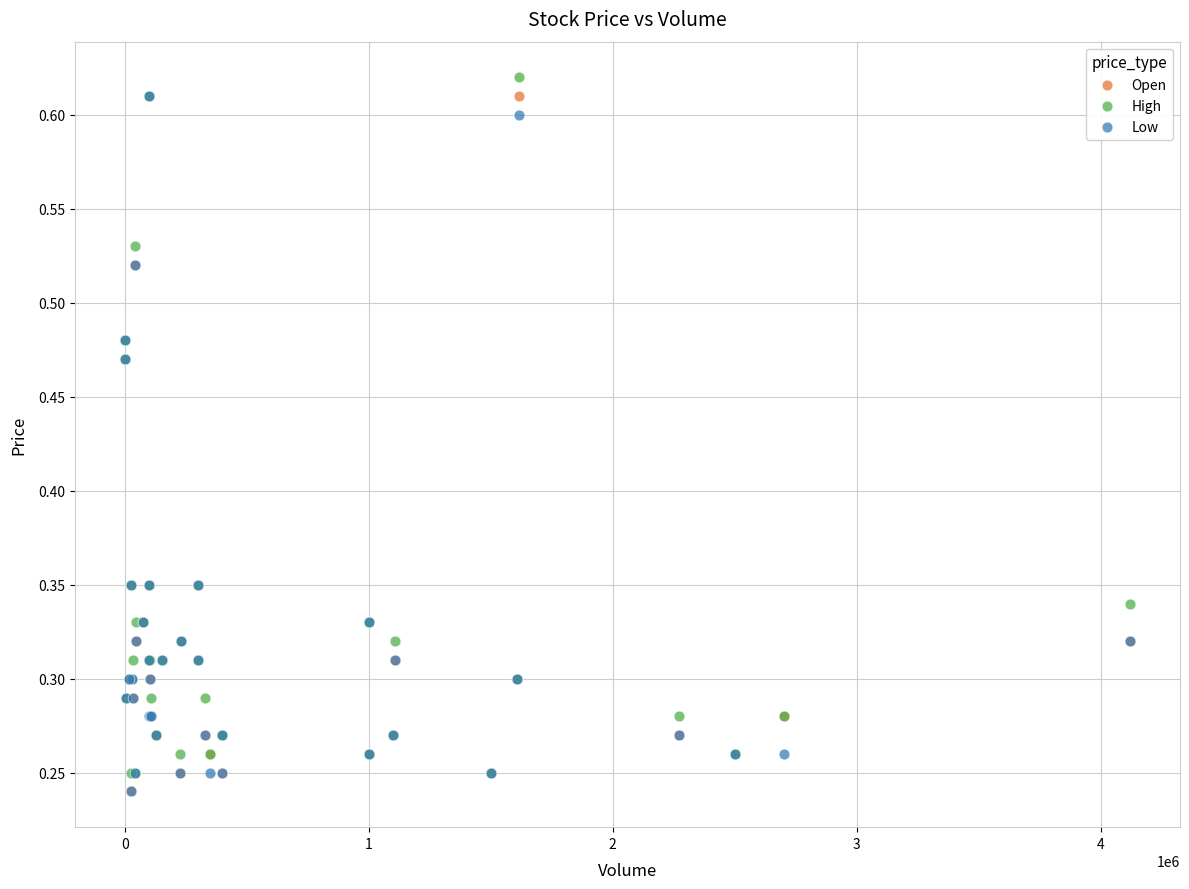

What are all the series names shown in the legend?

Open, High, Low